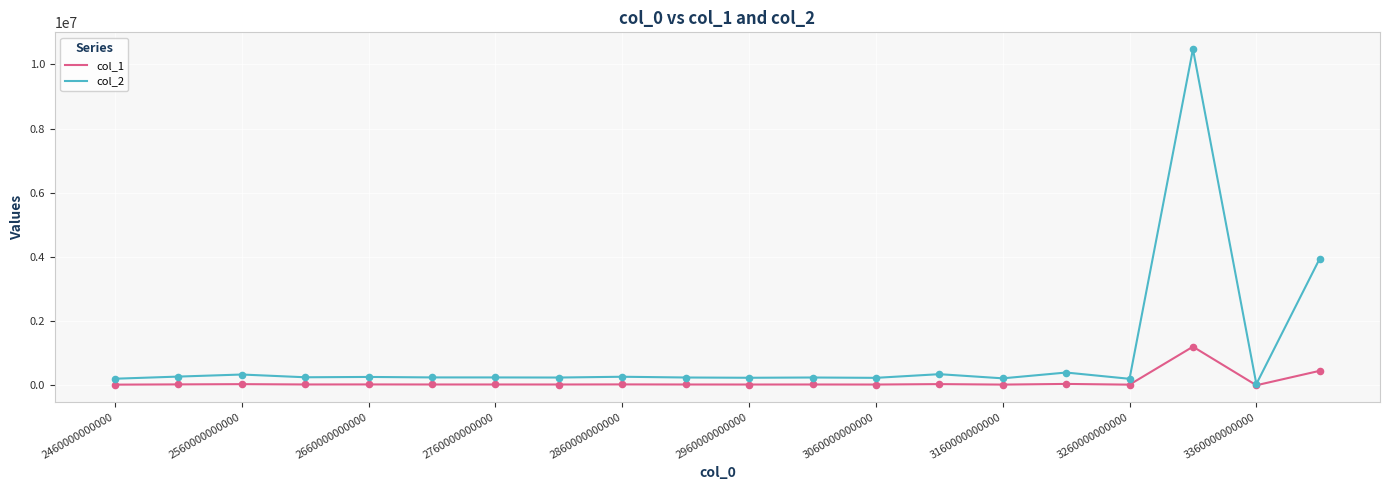

What are all the series names shown in the legend?

col_1, col_2